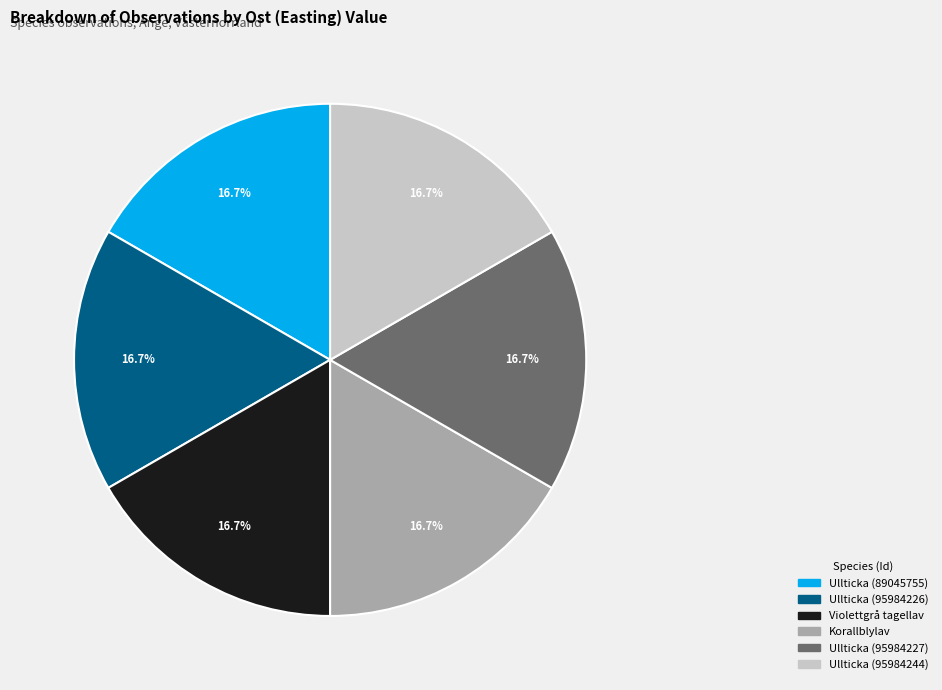

To the nearest percent, what percentage of the pie is Ullticka (89045755)?

17%